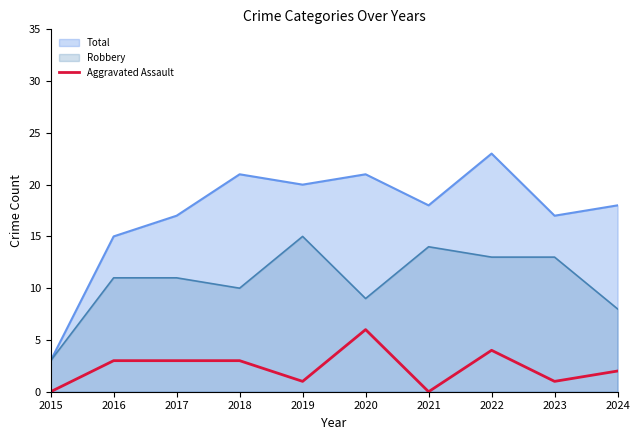

The chart shows a value of 3 at 2021. True or false?

False